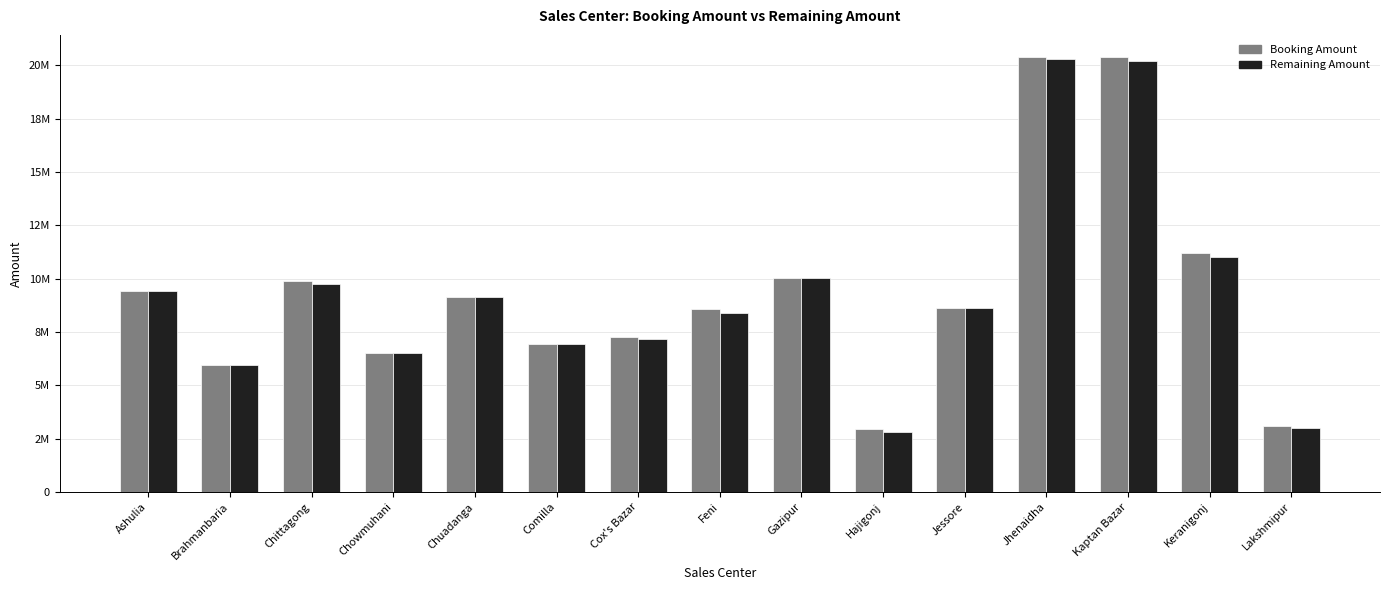

Reading left to right, extract all data points from this chart.

Booking Amount: Ashulia=9421806.2	Brahmanbaria=5935057.5	Chittagong=9903598.4	Chowmuhani=6490577.1	Chuadanga=9128591.0	Comilla=6952885.2	Cox's Bazar=7242792.6	Feni=8566200.4	Gazipur=10004239.6	Hajigonj=2938600.0	Jessore=8631593.1	Jhenaidha=20399359.4	Kaptan Bazar=20395137.2	Keranigonj=11175152.0	Lakshmipur=3089743.1
Remaining Amount: Ashulia=9421806.2	Brahmanbaria=5935057.5	Chittagong=9754346.7	Chowmuhani=6490577.1	Chuadanga=9128591.0	Comilla=6941782.8	Cox's Bazar=7152799.8	Feni=8402598.7	Gazipur=10004239.6	Hajigonj=2790643.7	Jessore=8631593.1	Jhenaidha=20304771.1	Kaptan Bazar=20172393.2	Keranigonj=11019804.1	Lakshmipur=2994845.5